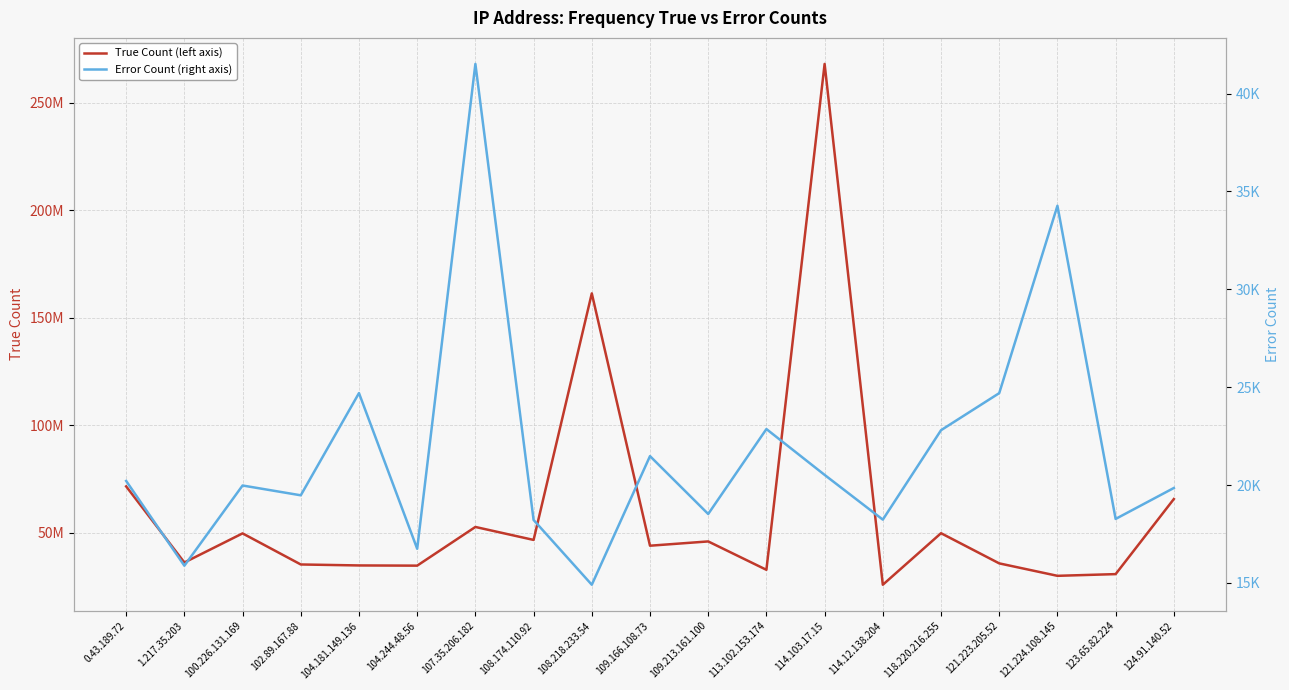

What are all the series names shown in the legend?

True Count (left axis), Error Count (right axis)